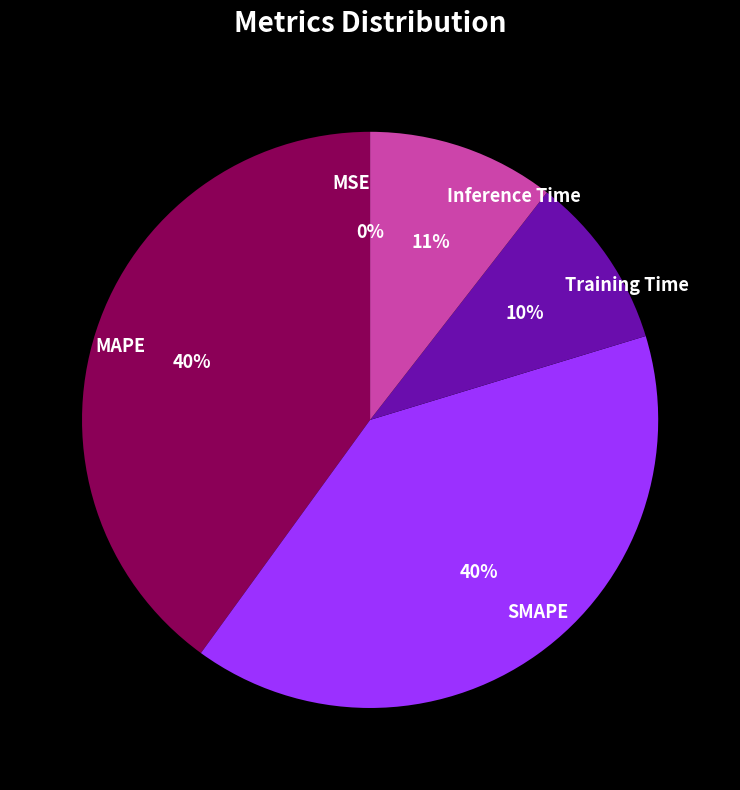

Does Training Time represent more than half of the total?

No